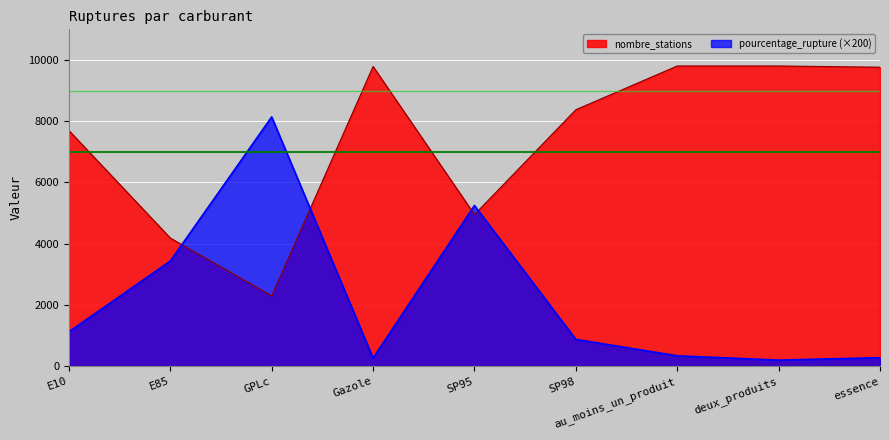

Which series has the widest spread of values?

pourcentage_rupture (×200)